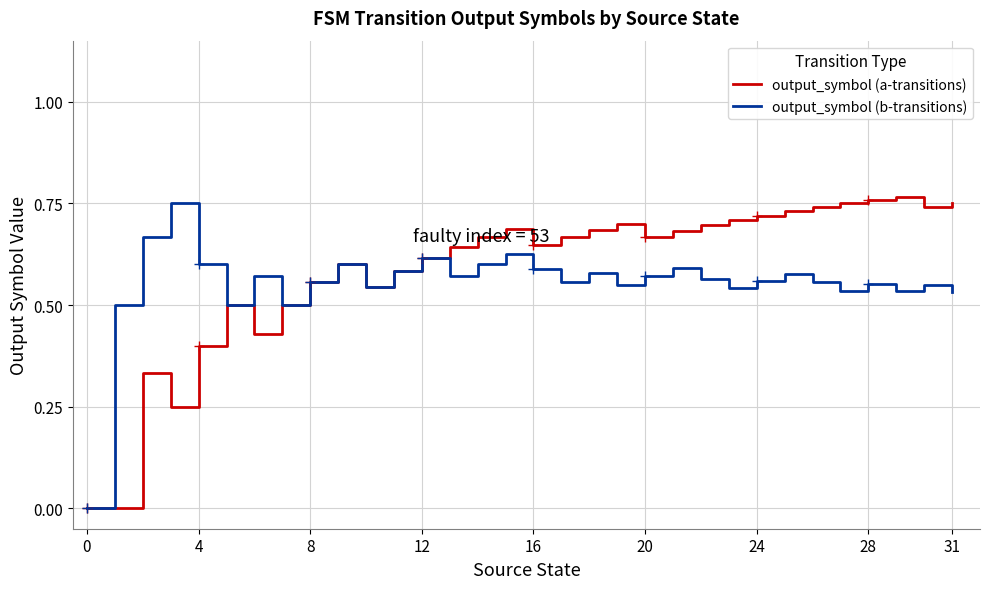

Is it true that output_symbol (b-transitions) equals 0.4 at 4?

False